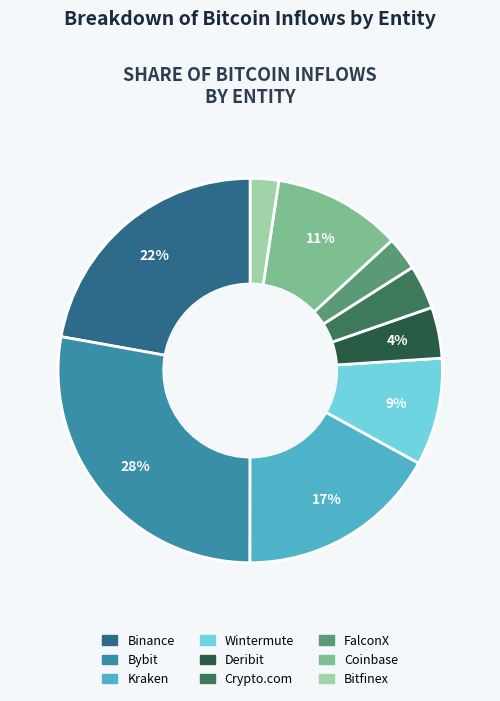

To the nearest percent, what is the average slice percentage?

11%